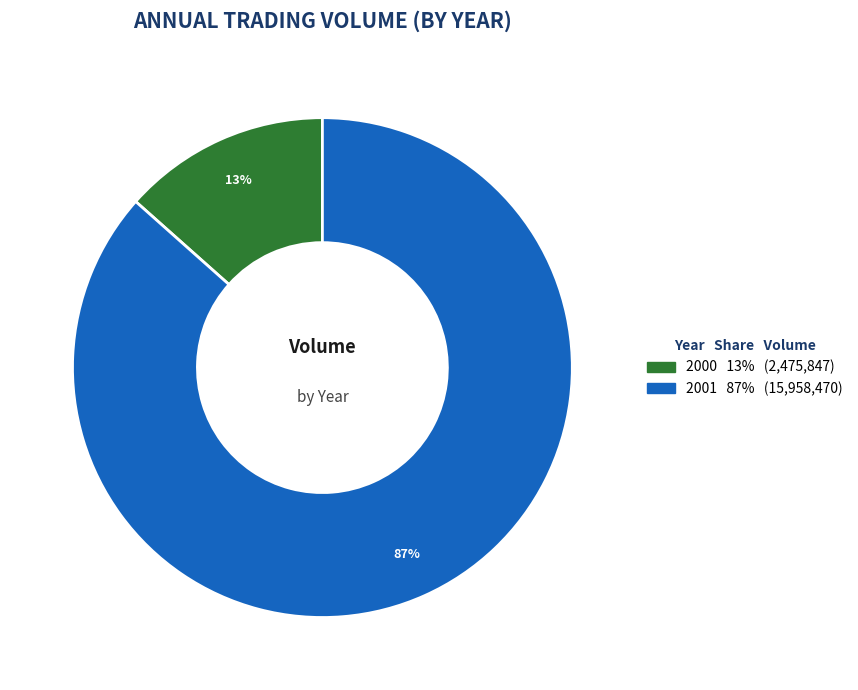

Is there a majority slice in this chart?

Yes